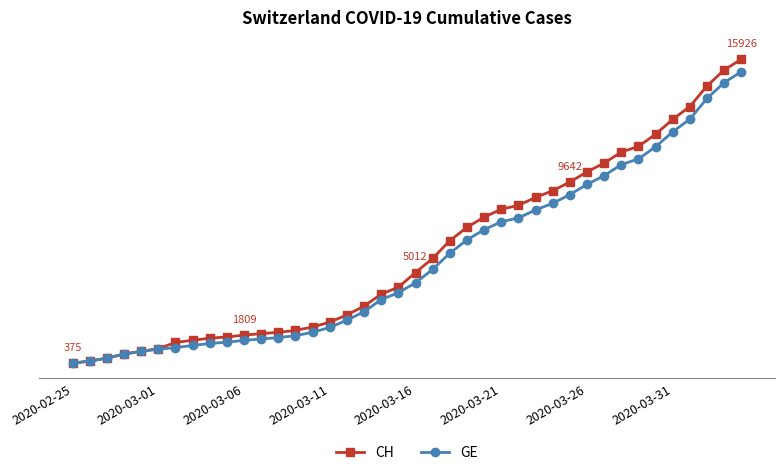

At which label is CH closest to 8150?

2020-03-21